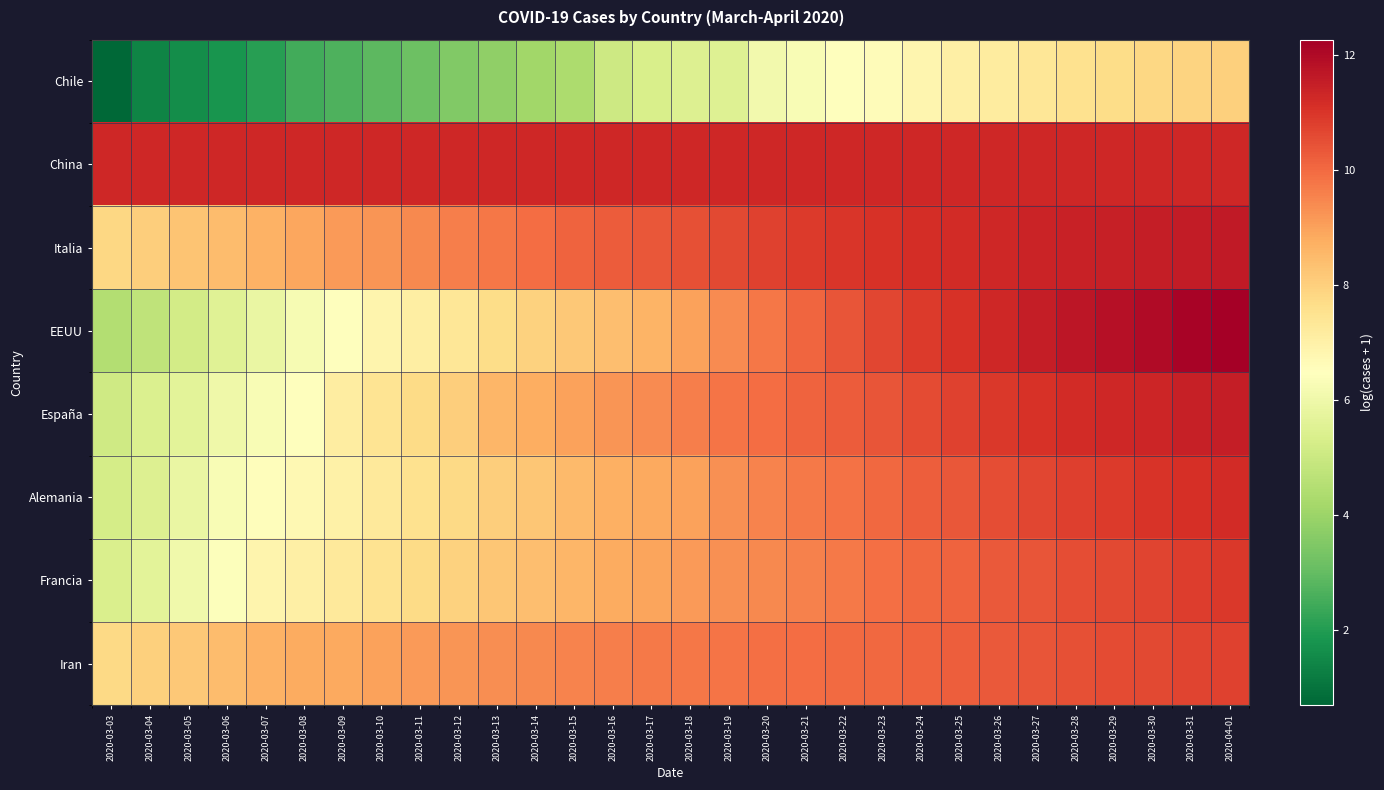

Rank the series by their maximum value, from lowest to highest.

Chile, Iran, Francia, Alemania, China, España, Italia, EEUU